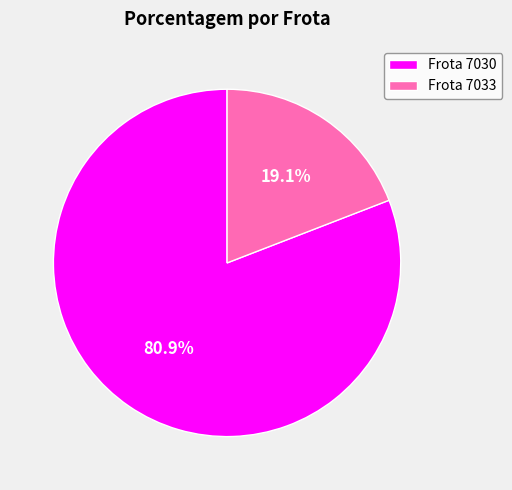

Is there a majority slice in this chart?

Yes